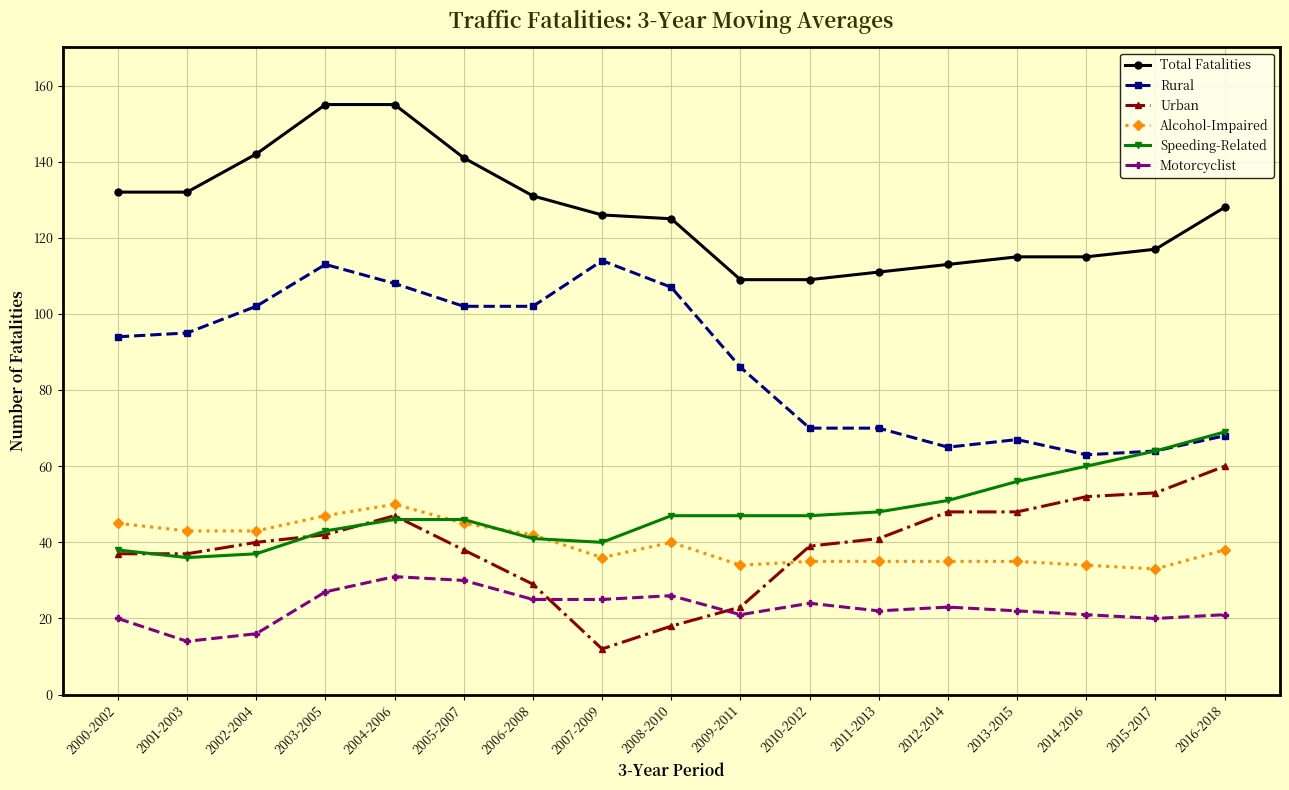

Which series has the largest total across all categories?

Total Fatalities